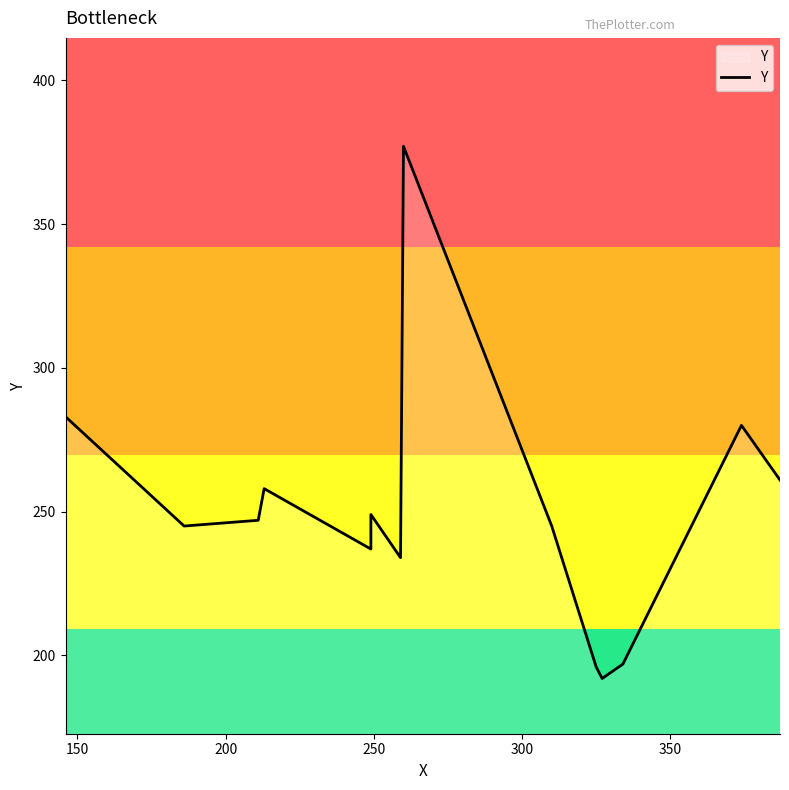

Does the chart display data point markers on the line(s)?

No